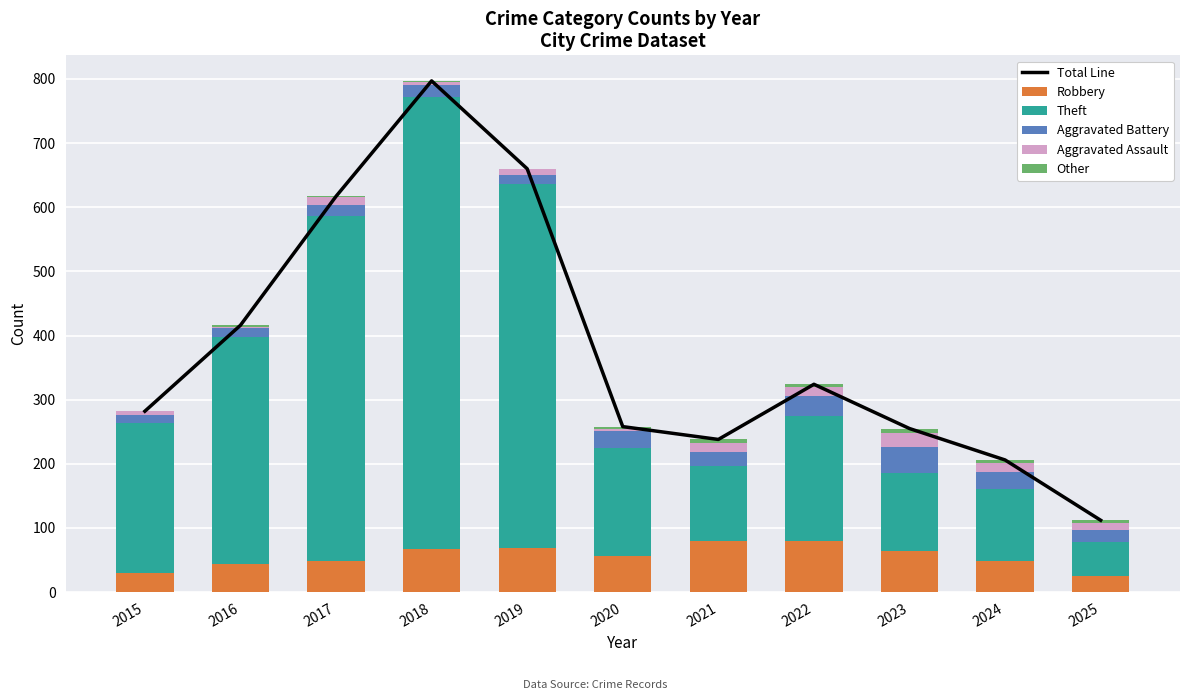

Reading left to right, extract all data points from this chart.

Total Line: 282	416	617	797	660	258	238	324	255	206	112
Robbery: 30	44	49	67	69	57	80	80	64	48	25
Theft: 233	354	538	705	568	168	116	194	122	113	53
Aggravated Battery: 13	13	17	18	14	26	23	32	40	26	19
Aggravated Assault: 6	3	12	5	8	4	13	14	22	15	11
Other: 0	2	1	2	1	3	6	4	7	4	4